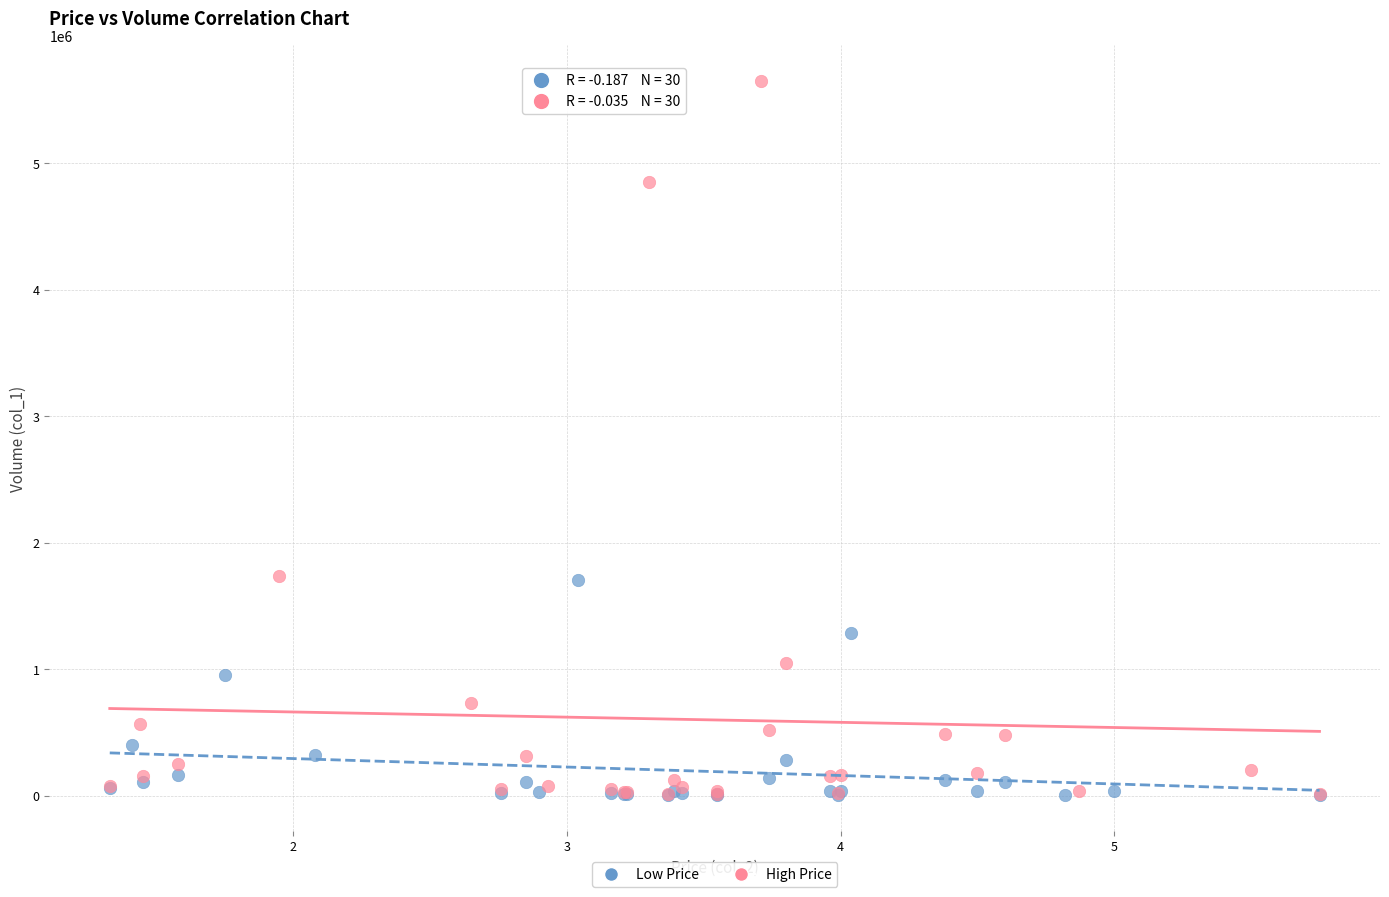

Which series contains the highest Y value?

High Price